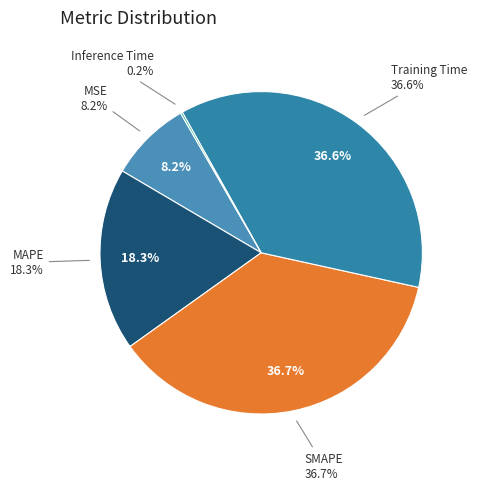

Is there a majority slice in this chart?

No